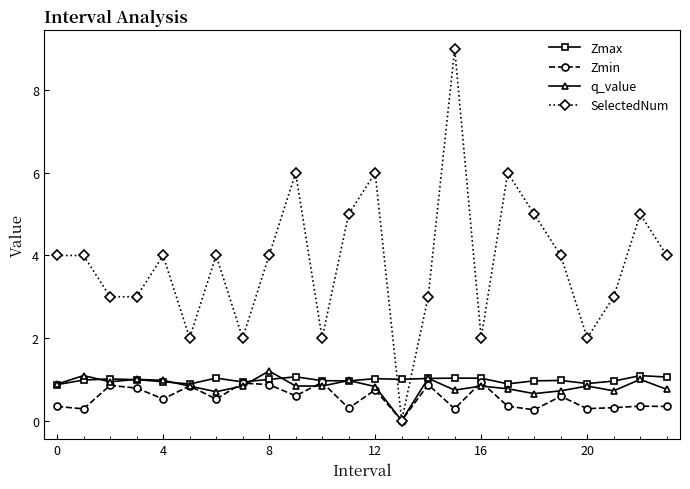

How many intersections are there between Zmax and SelectedNum?

2